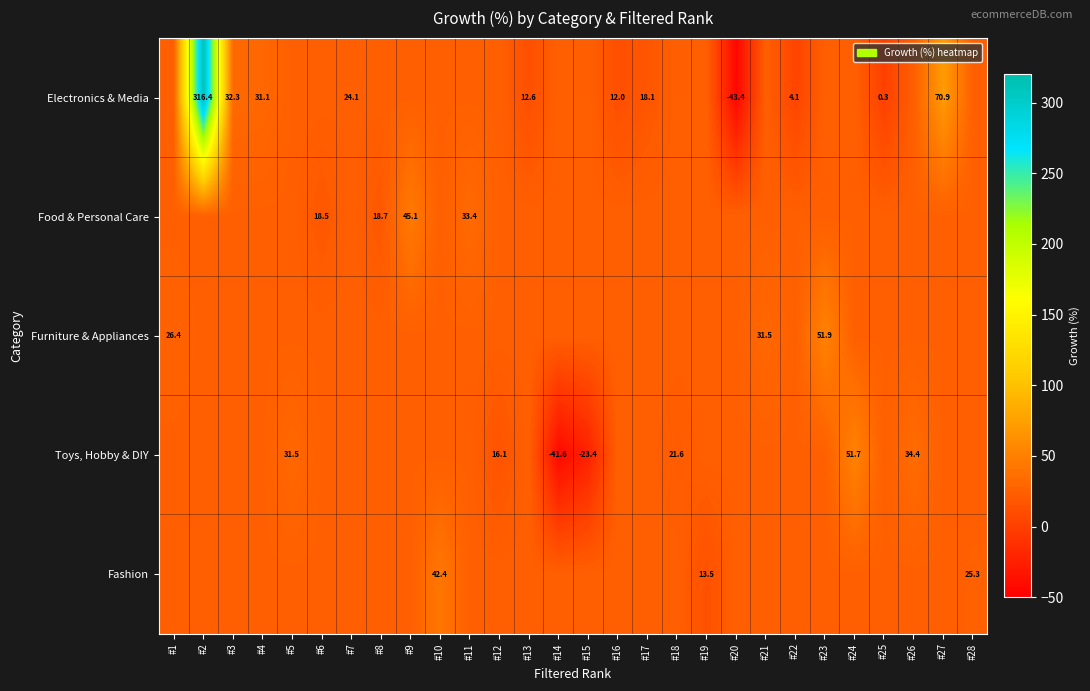

Count the number of categories in the chart.

28